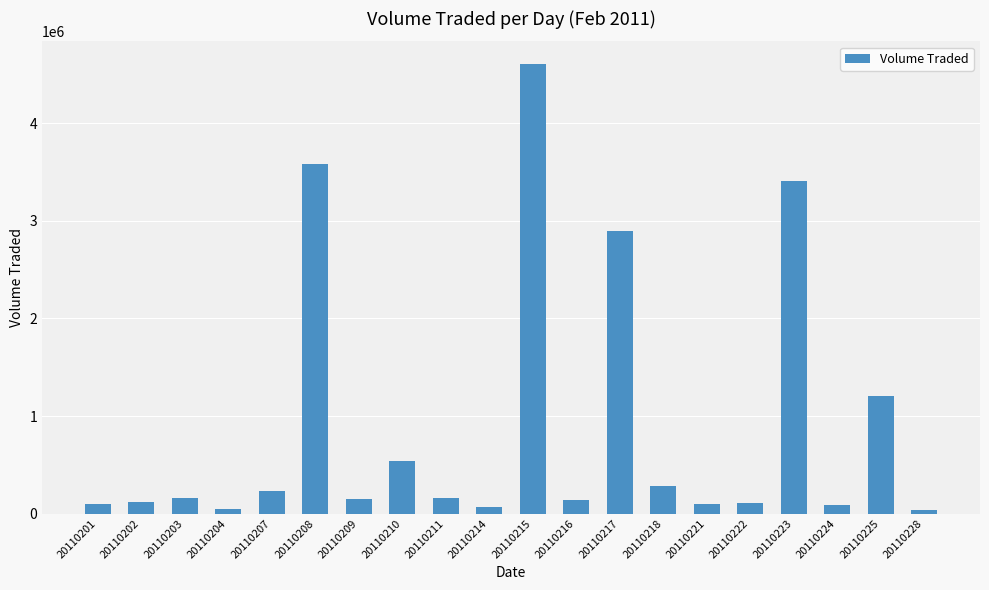

The value at 20110228 is 34200. True or false?

True